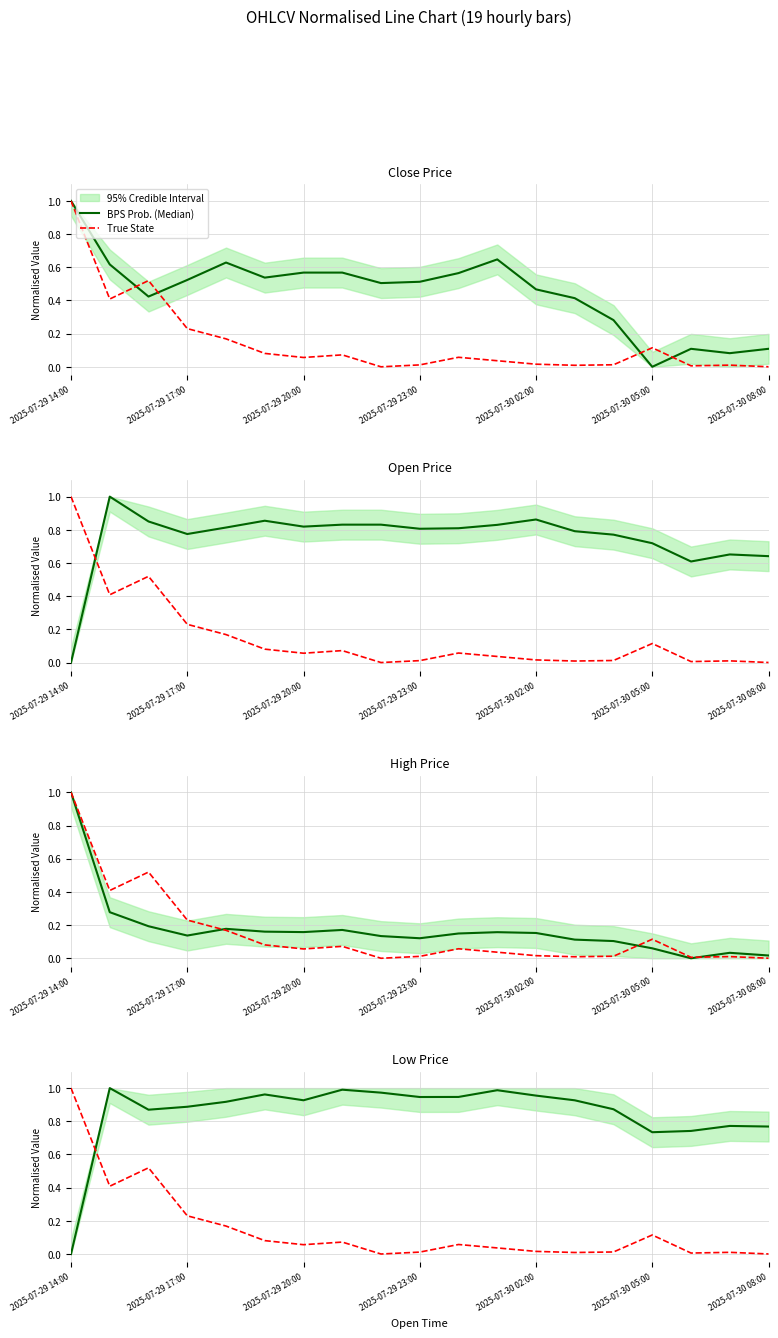

What is the sum of all True State values?

2.8